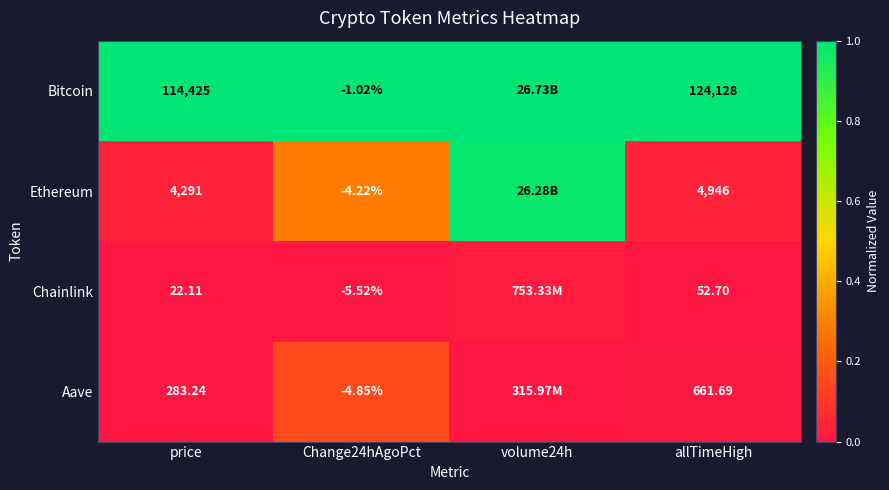

At price, list the series in order from smallest to largest.

Chainlink, Aave, Ethereum, Bitcoin